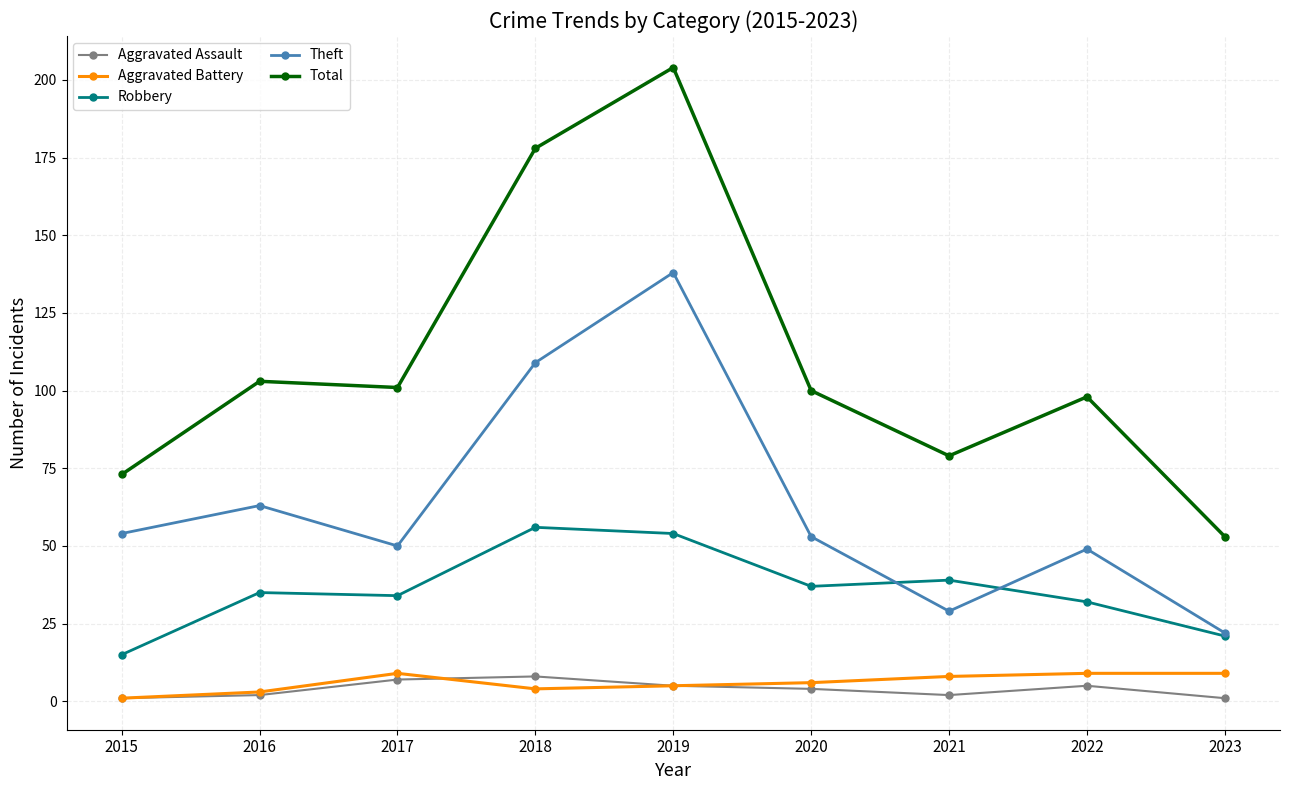

Which series has the largest range (max minus min)?

Total